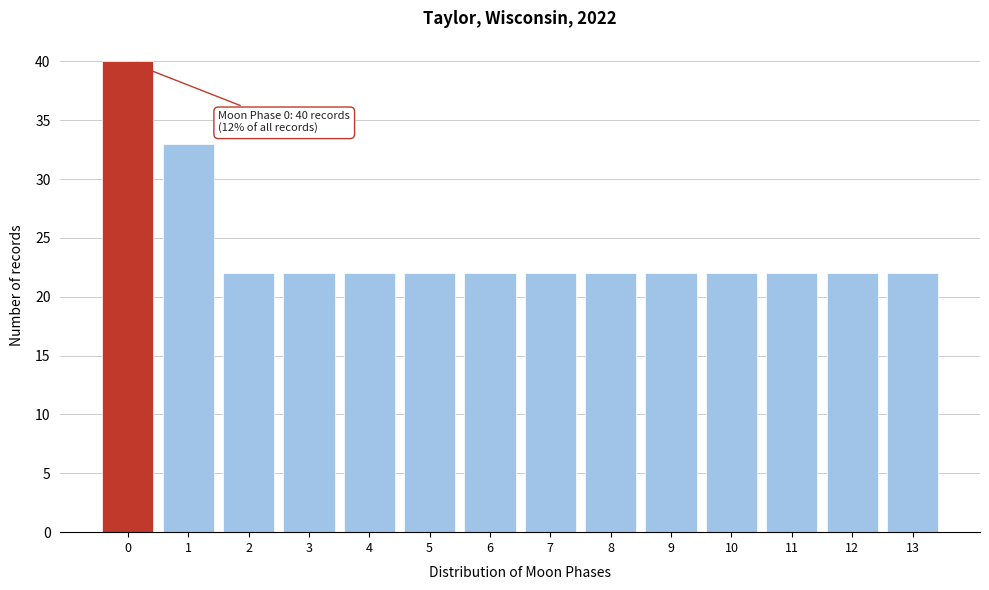

Reading right to left, transcribe all the data shown in this chart.

13=22	12=22	11=22	10=22	9=22	8=22	7=22	6=22	5=22	4=22	3=22	2=22	1=33	0=40